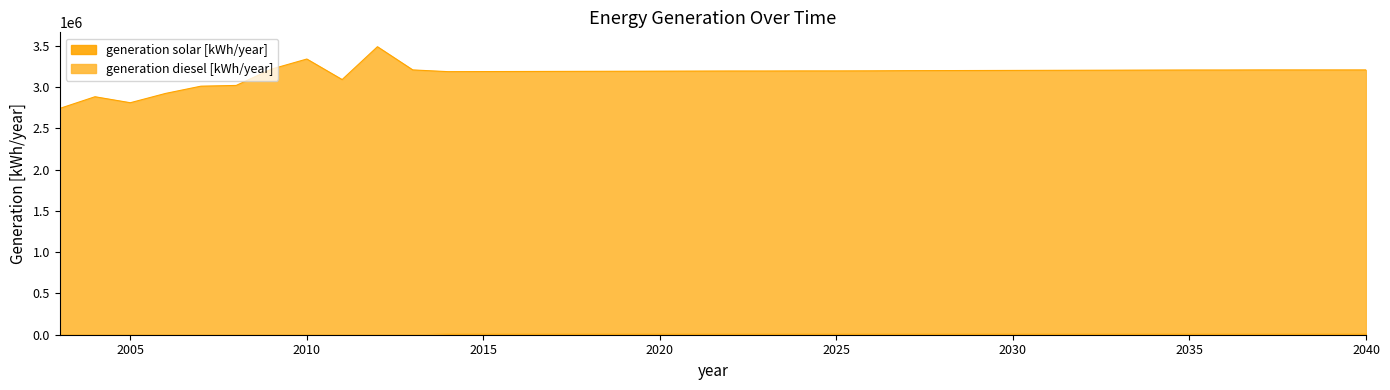

At which category does the data reach its first local valley?

2005